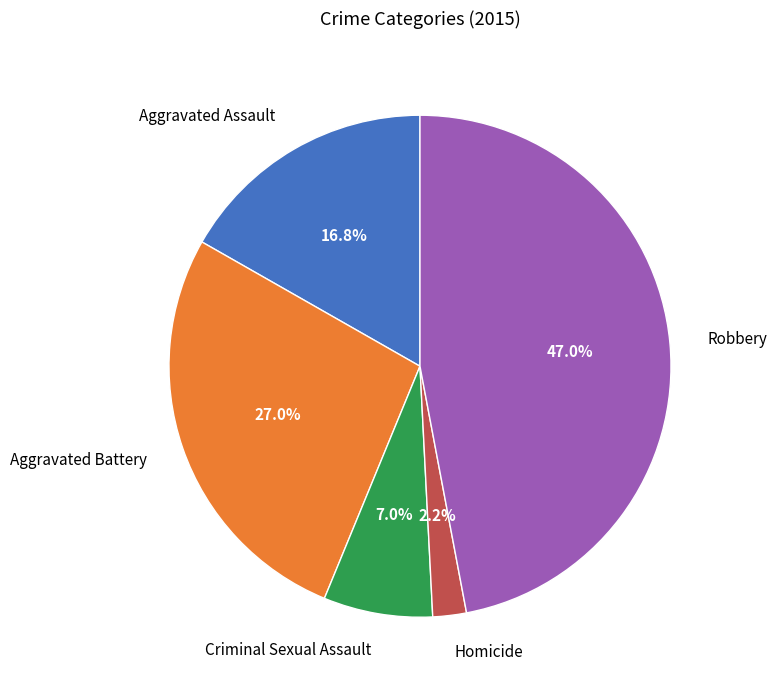

Is there any slice that represents more than half of the pie?

No